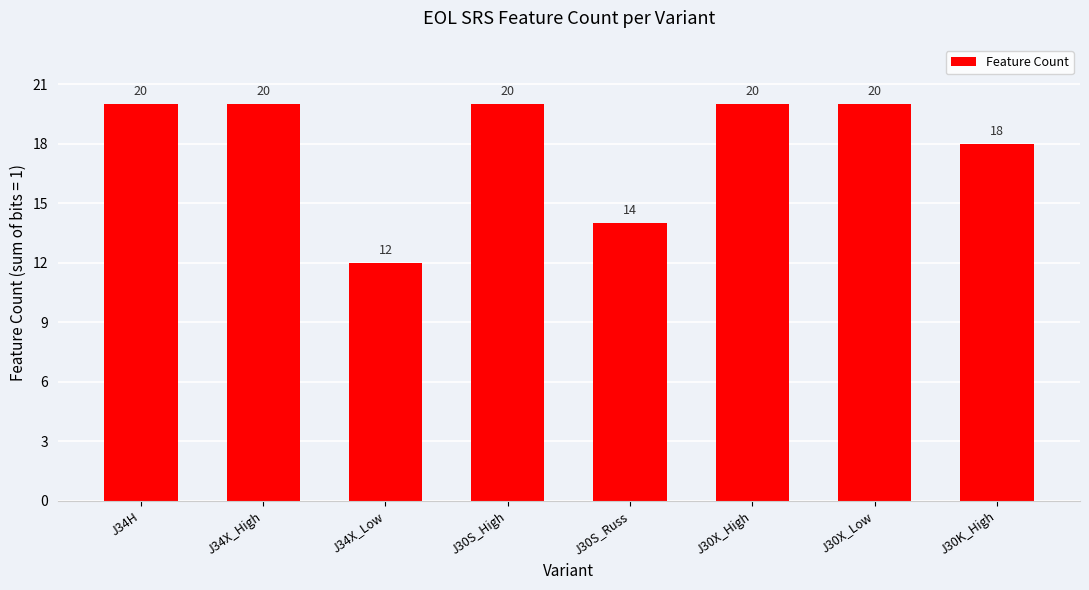

What is the label of the 7th bar from the right?

J34X_High